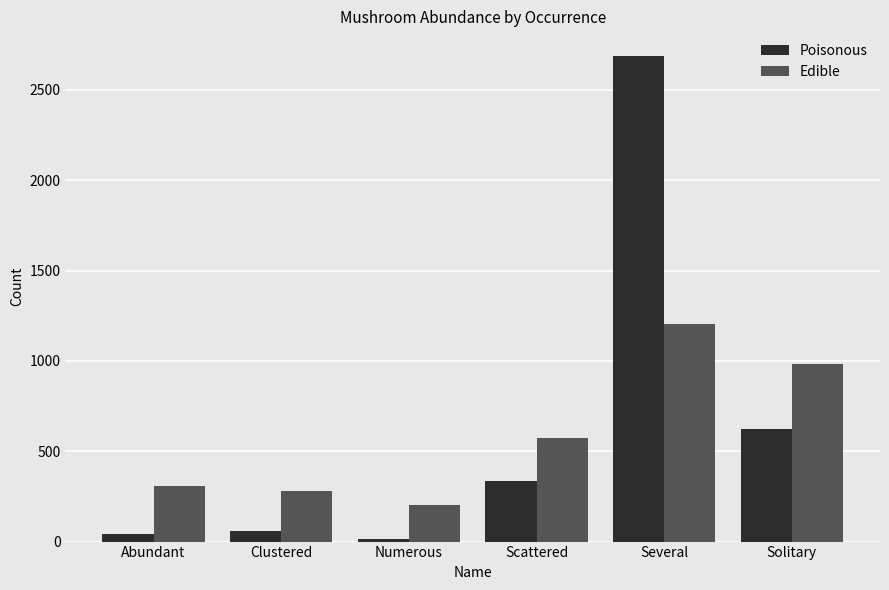

What are all the series names shown in the legend?

Poisonous, Edible